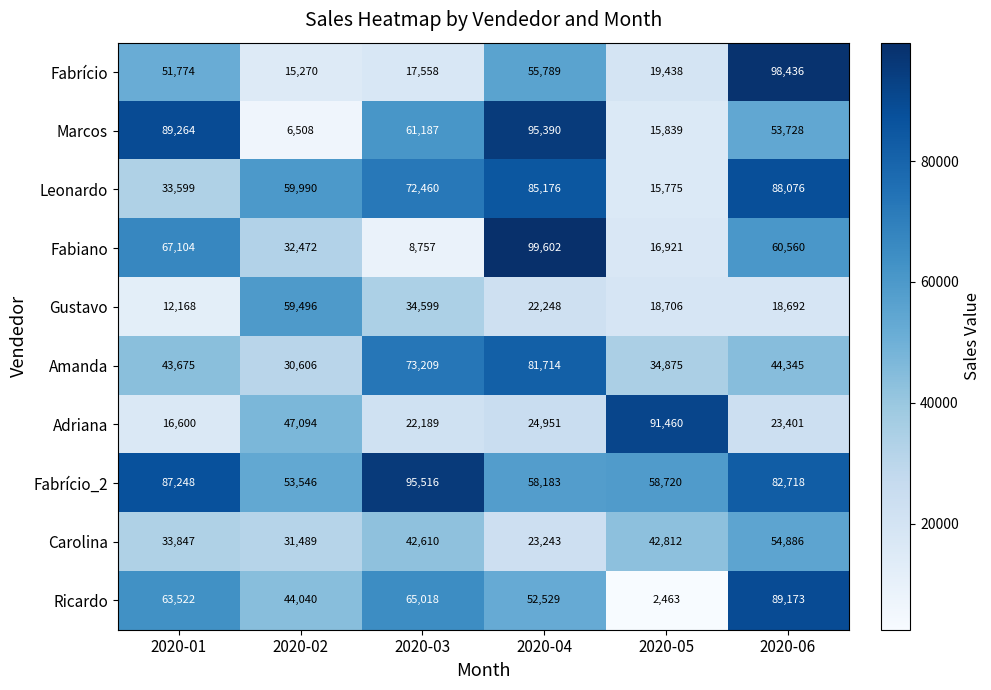

Is the value of Fabrício at 2020-05 greater than the value of Adriana at 2020-04?

No